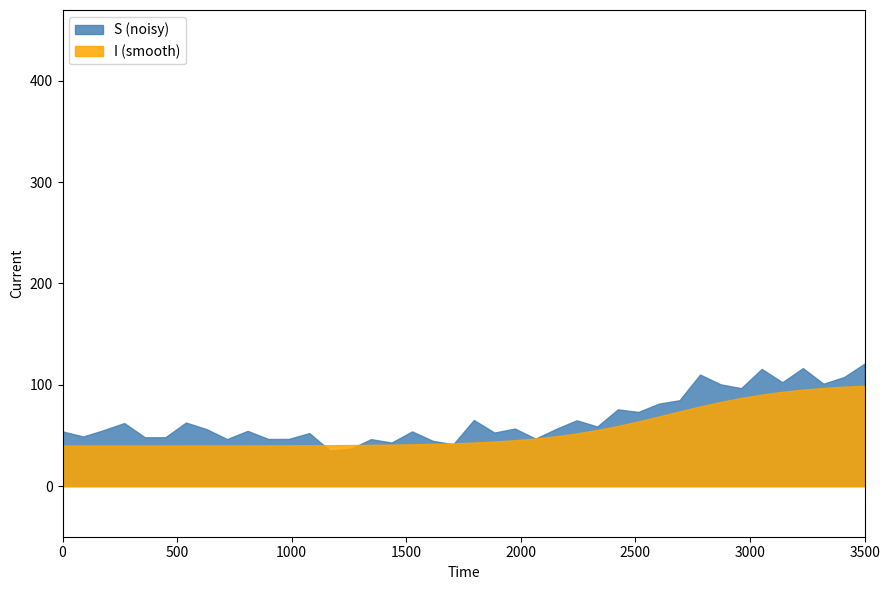

List the series in order of their peak value, highest first.

S (noisy), I (smooth)